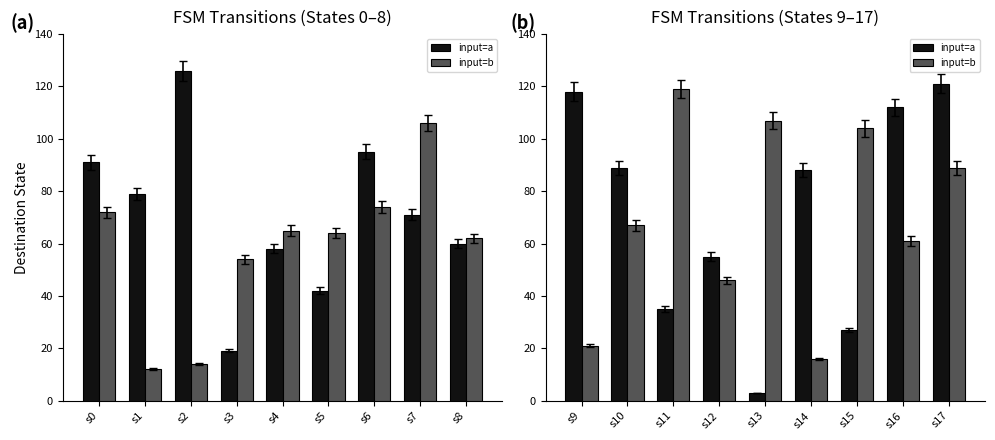

Count the number of data series in this chart.

2